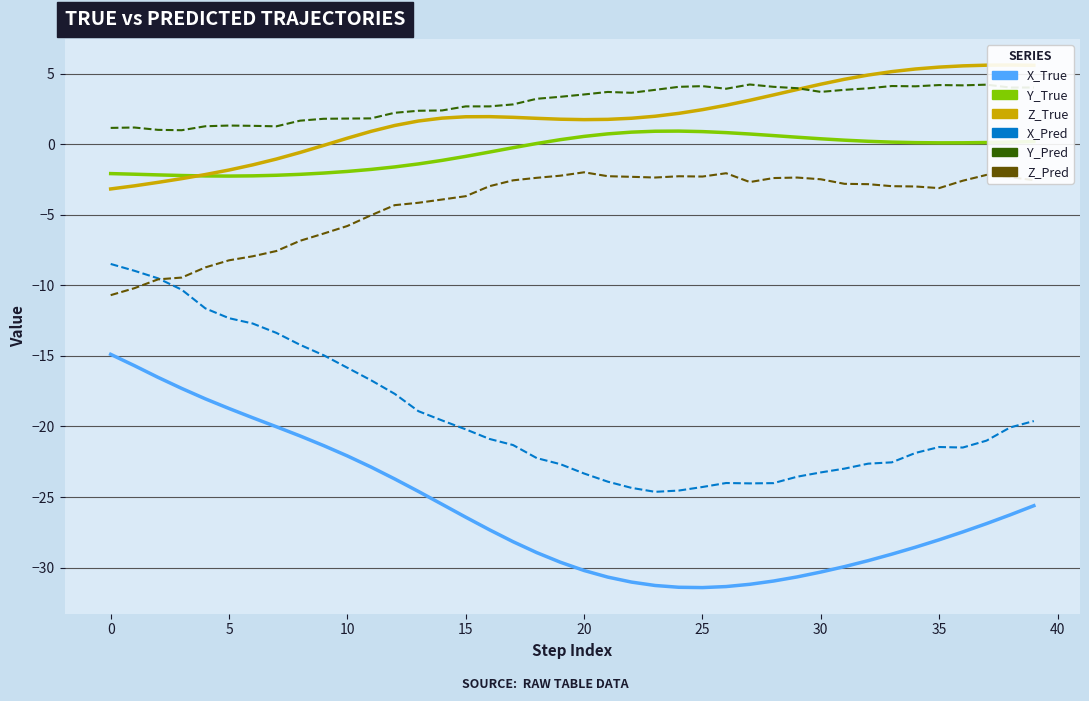

Which series changed the most between 15 and 26?

X_True